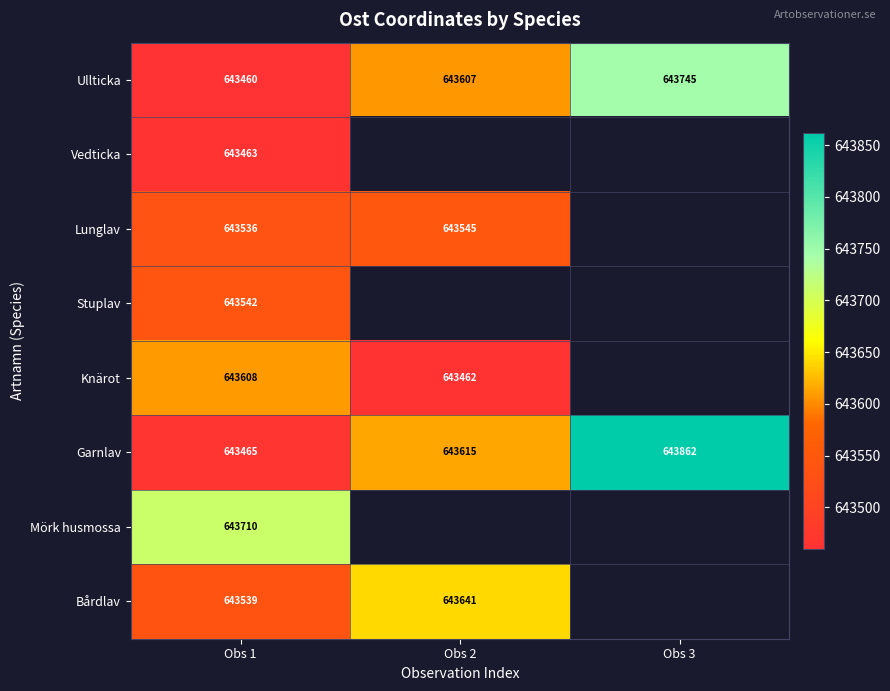

Is it true that Bårdlav equals 643641 at Obs 2?

True